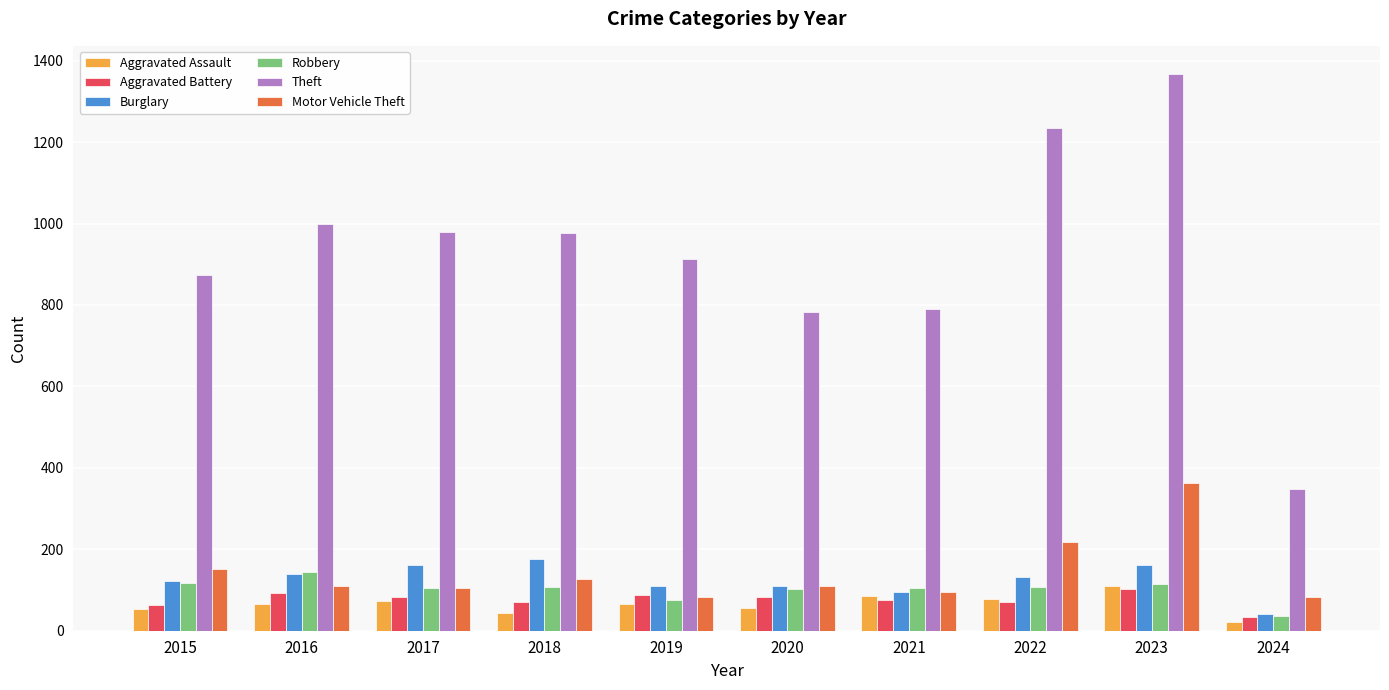

What is the difference between the maximum and minimum values in the Theft series?

1021